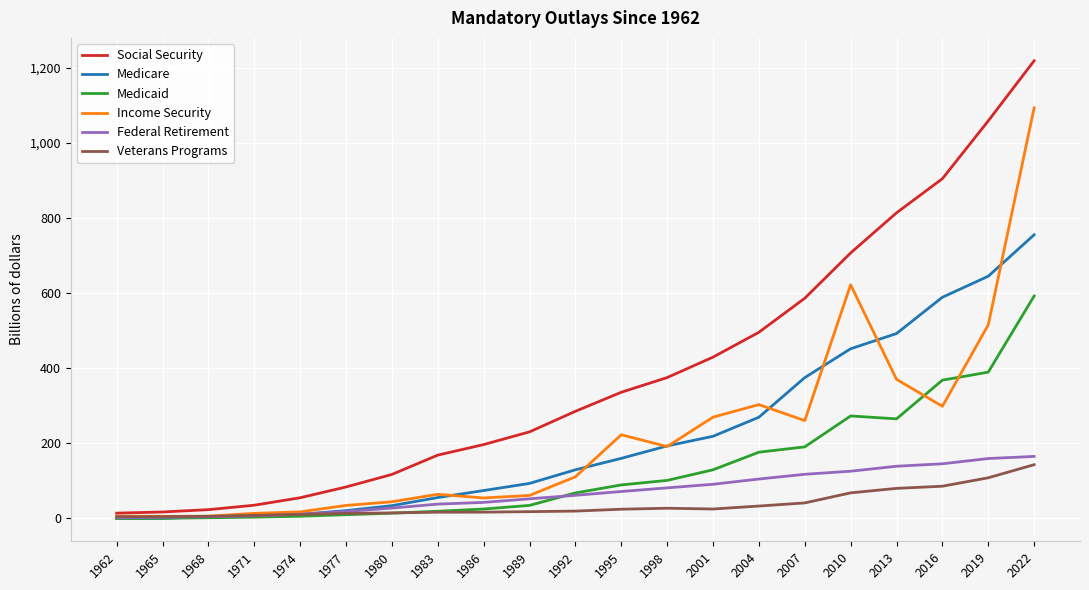

Which series has the largest total across all categories?

Social Security